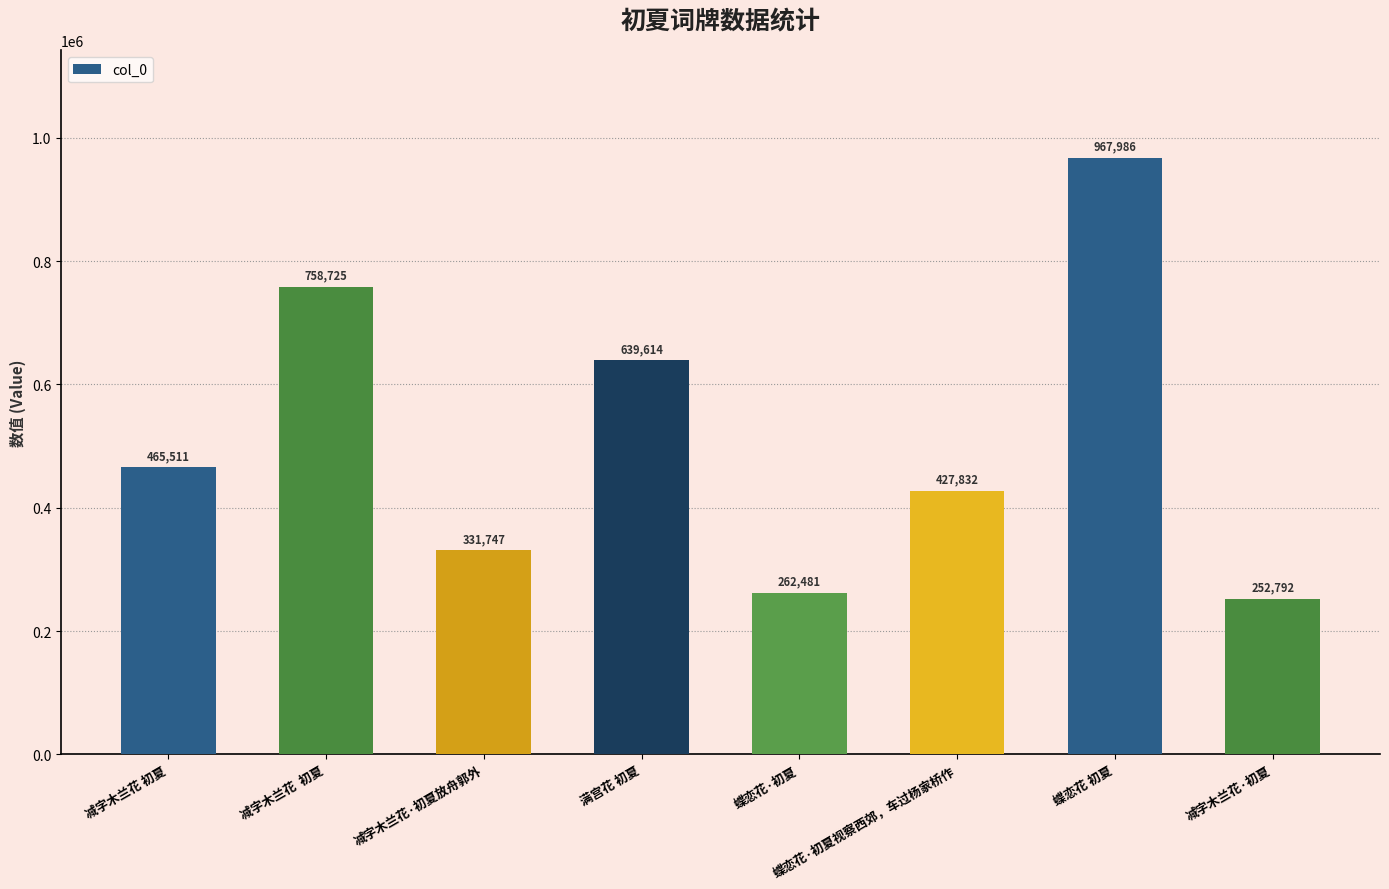

What is the label of the 1st bar from the left?

减字木兰花 初夏